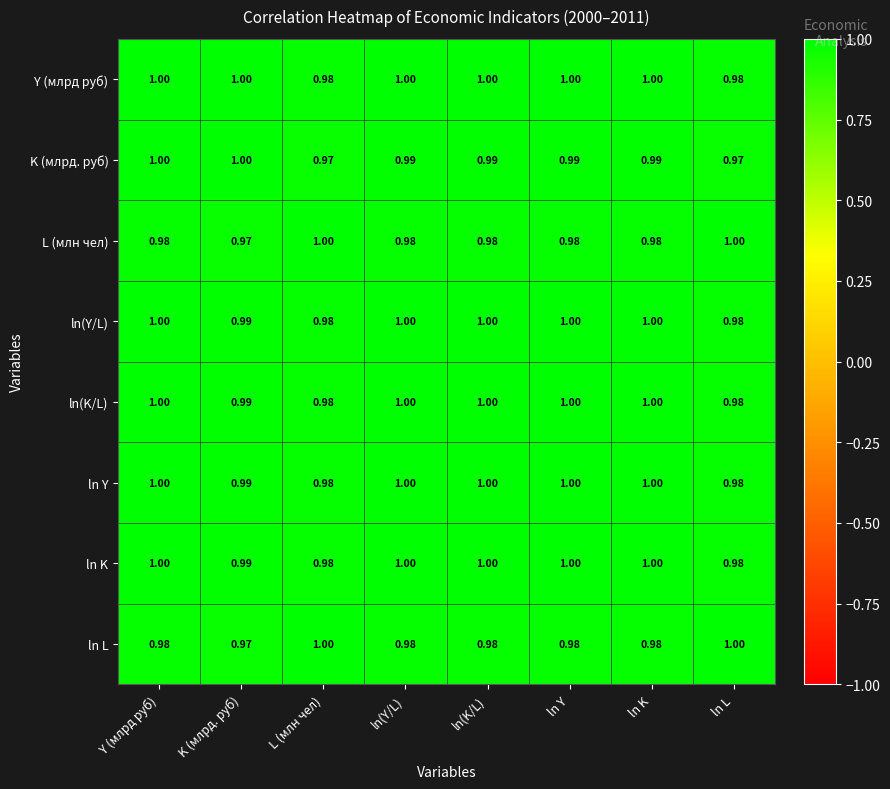

At which category is the sum across all series the highest?

Y (млрд руб)